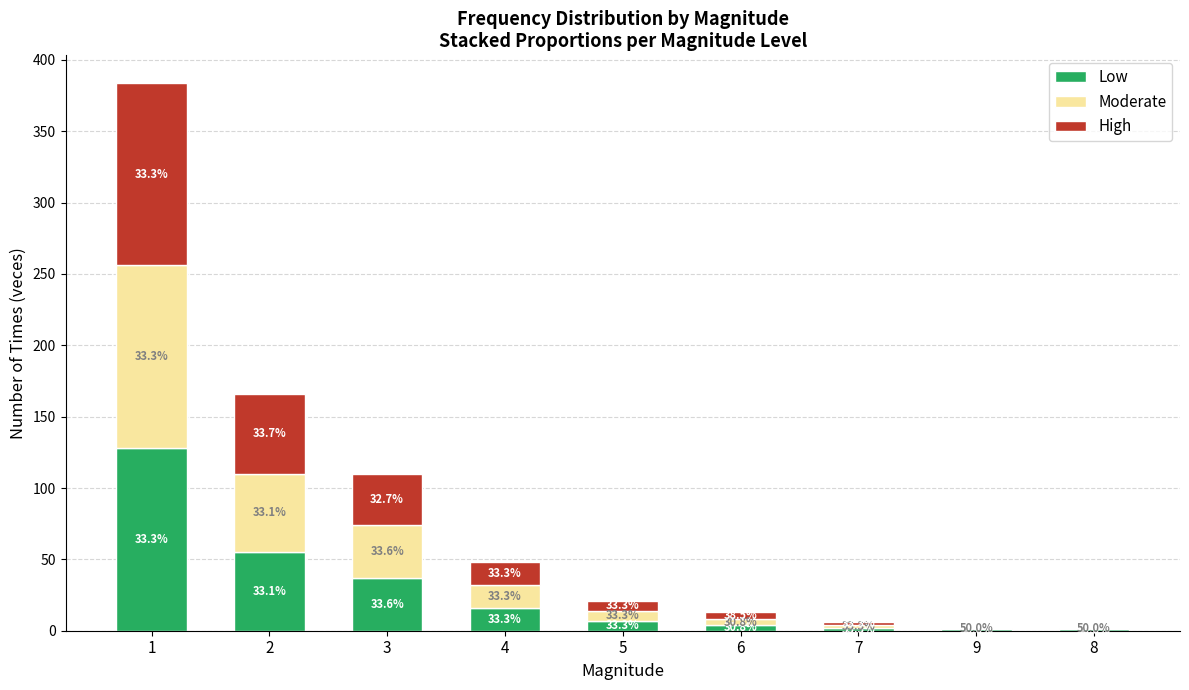

Are the bars grouped side by side (vs. stacked)?

No